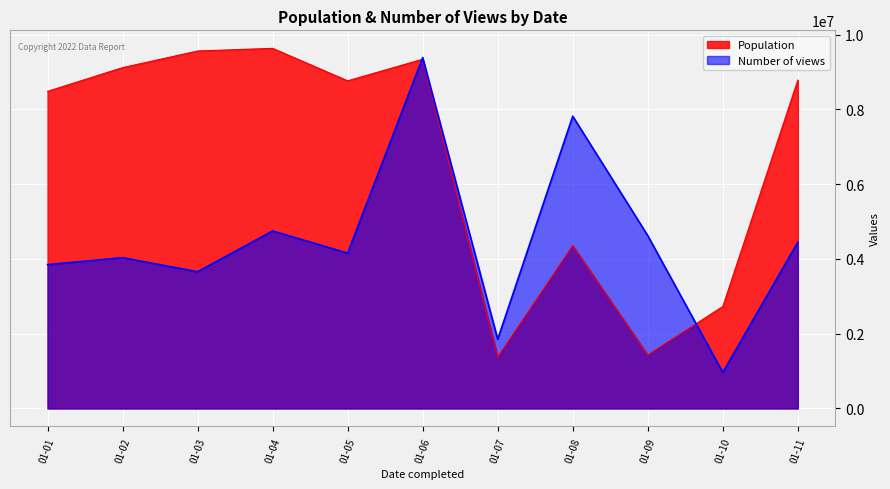

Rank the series by their average value, from lowest to highest.

Number of views, Population